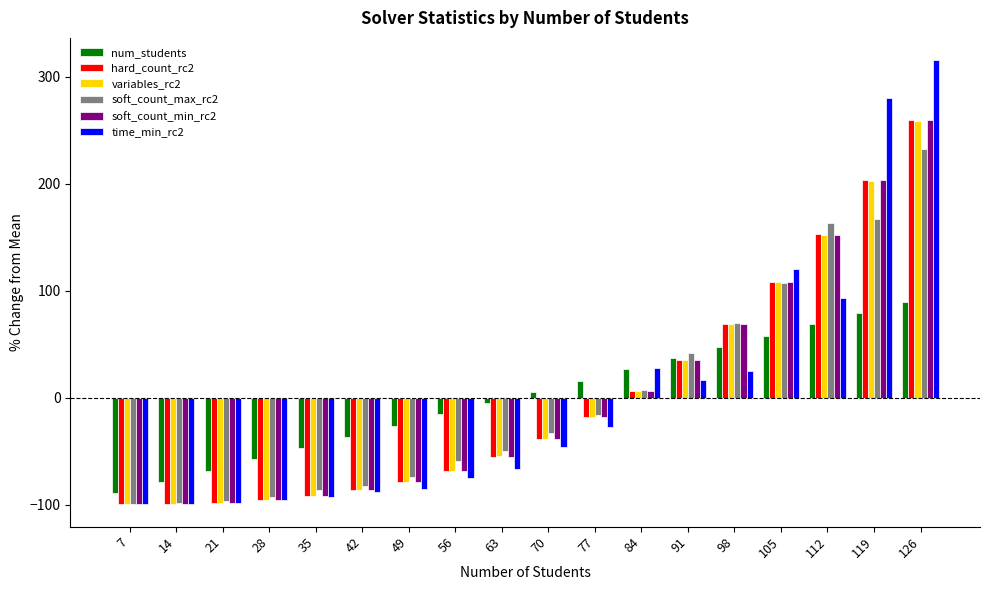

At how many categories does at least one series exceed 98?

4